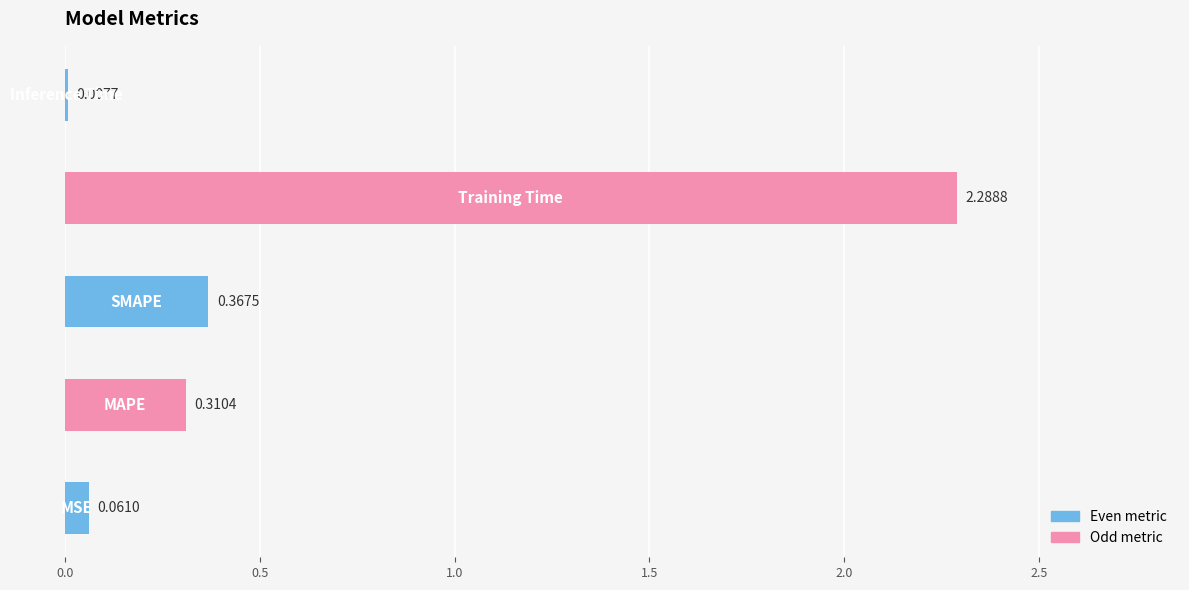

What is the sum of all values?

3.0